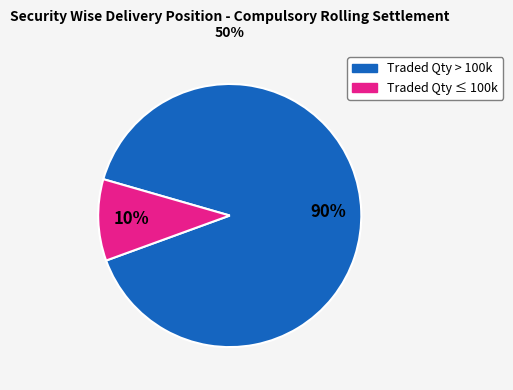

Is there any slice that represents more than half of the pie?

Yes